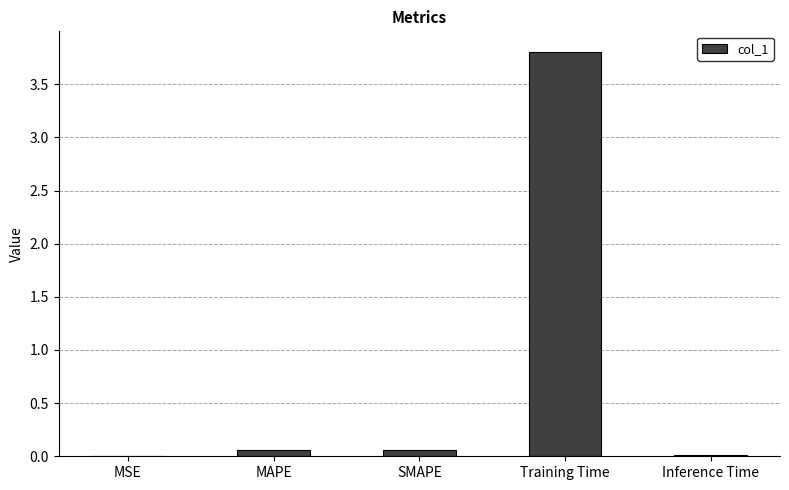

At which category does the chart reach its peak across all series?

Training Time